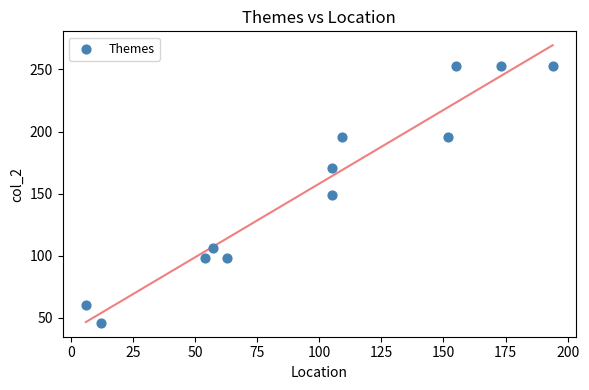

What is the range of X values (max minus min)?

188